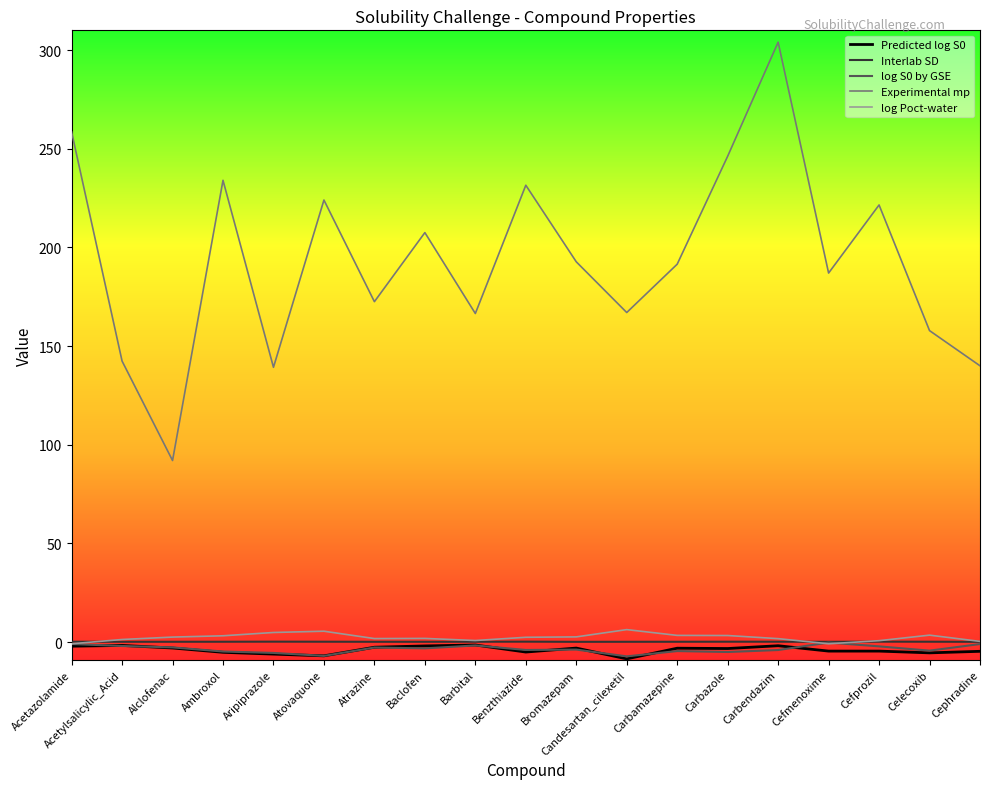

What position from the right is Atovaquone?

14